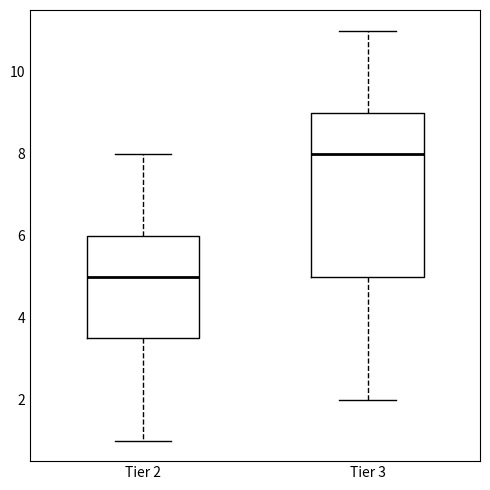

Which box has the lowest median line?

Tier 2